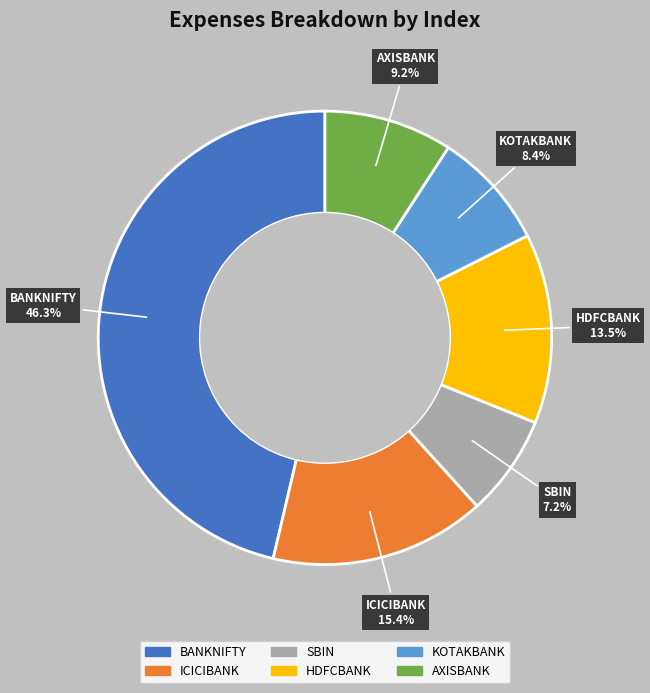

To the nearest percent, what is the difference between the largest and smallest slice percentages?

39%